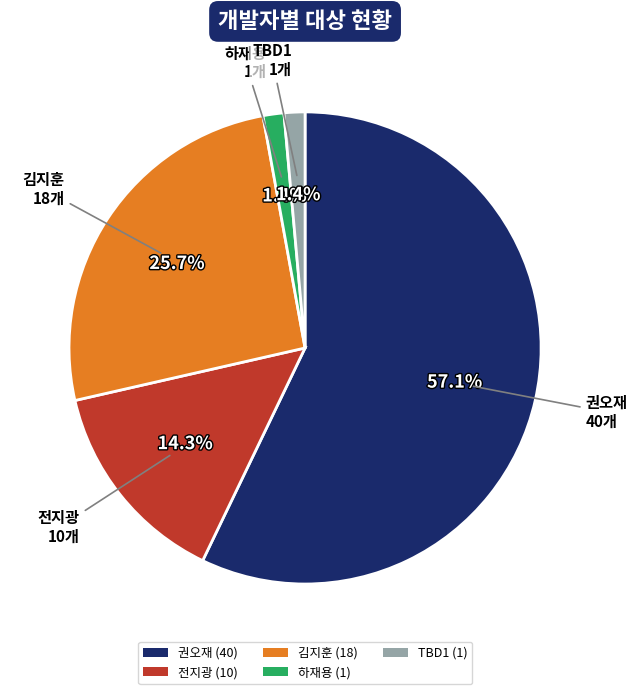

To the nearest percent, what is the difference between the largest and smallest slice percentages?

56%